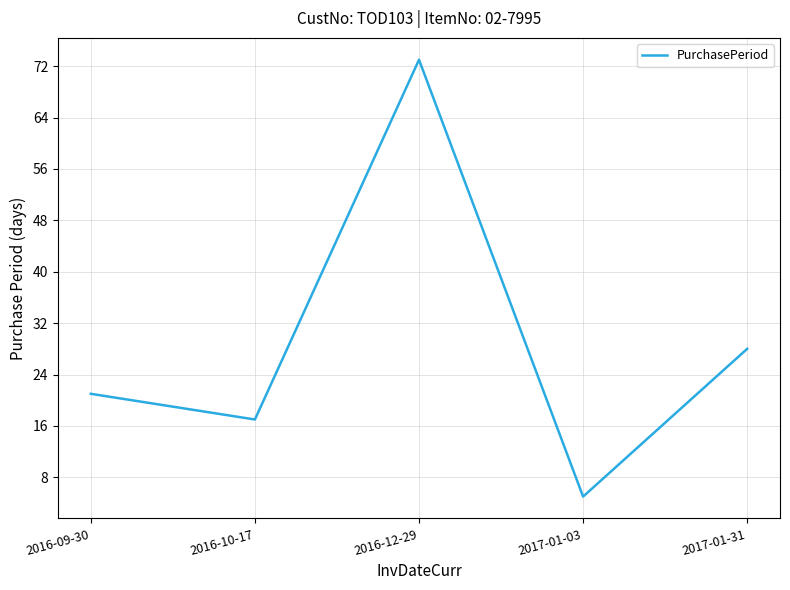

What is the sum of the values at 2016-12-29 and 2017-01-03?

78